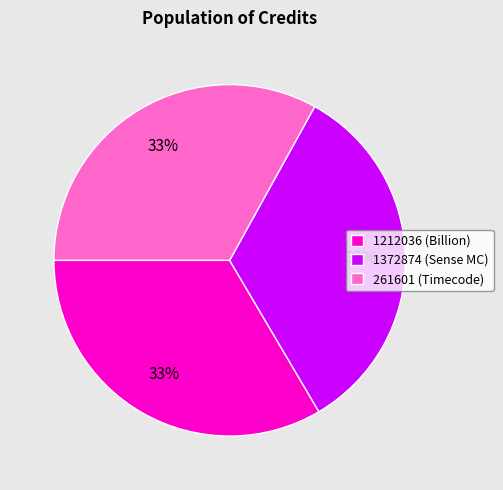

To the nearest percent, what is the combined percentage of 1212036 and 1372874?

67%